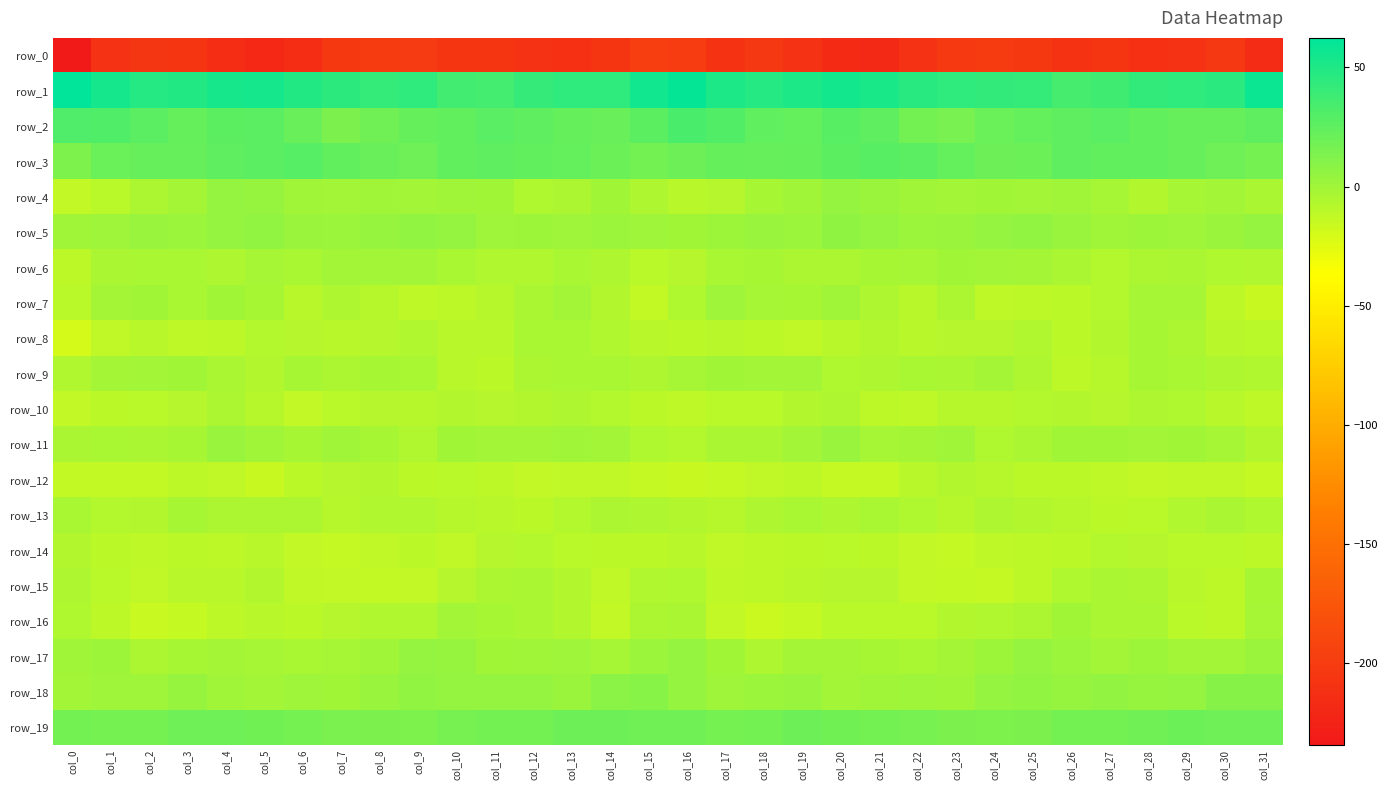

Between col_5 and col_14, which is larger?

col_14